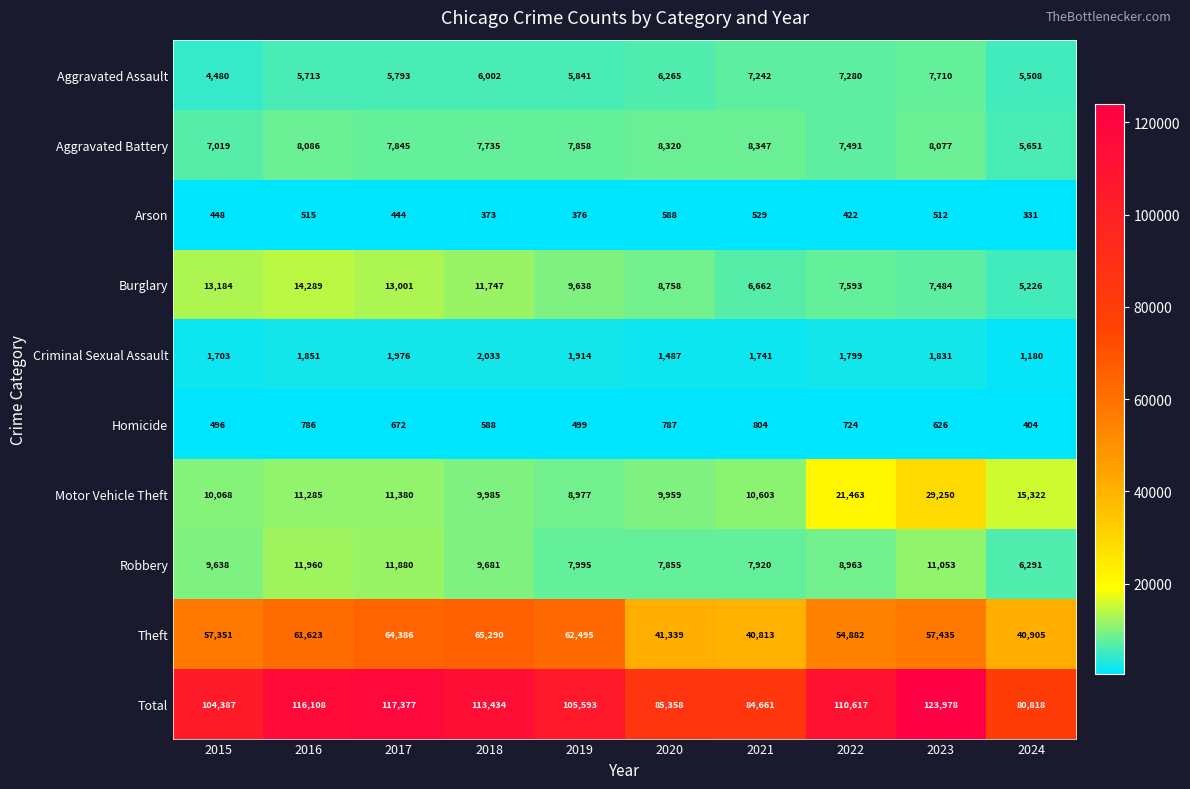

What is the spread (max minus min) of values at 2023?

123466